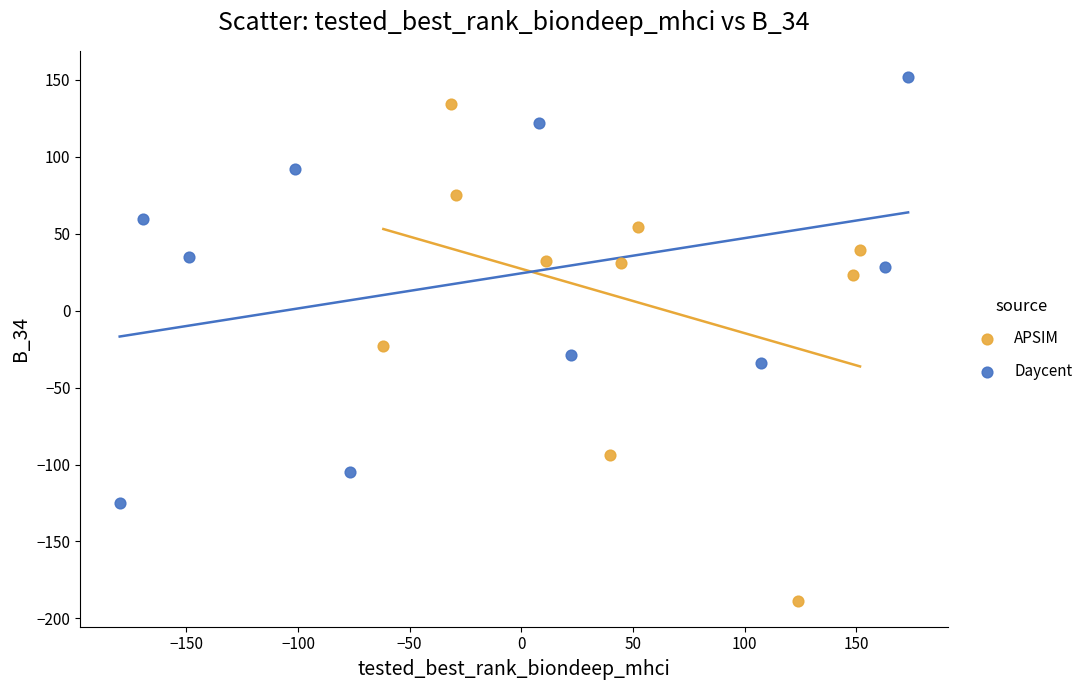

Which series reaches the maximum Y coordinate?

Daycent